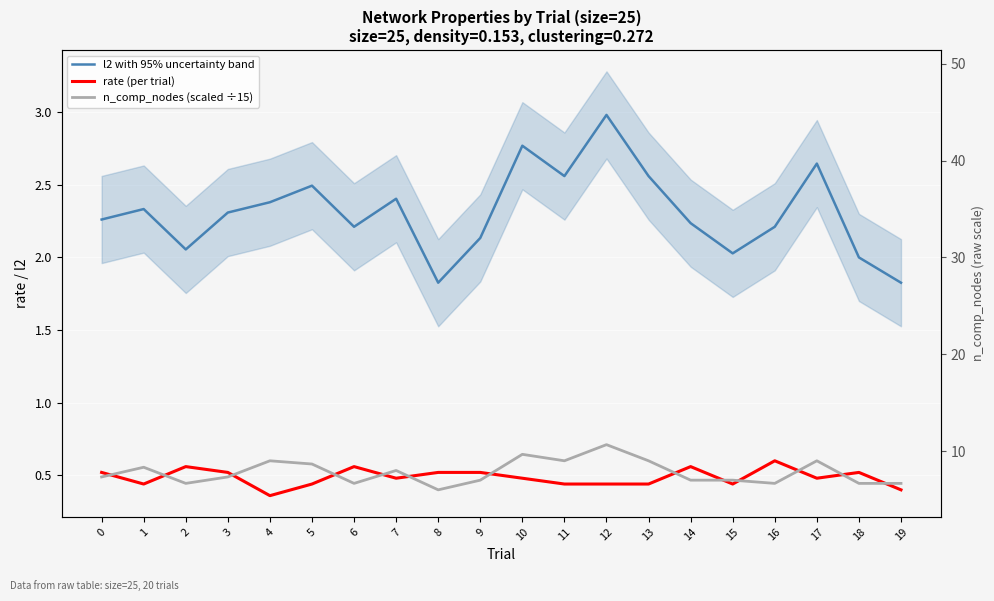

How many categories are shown in the chart?

20